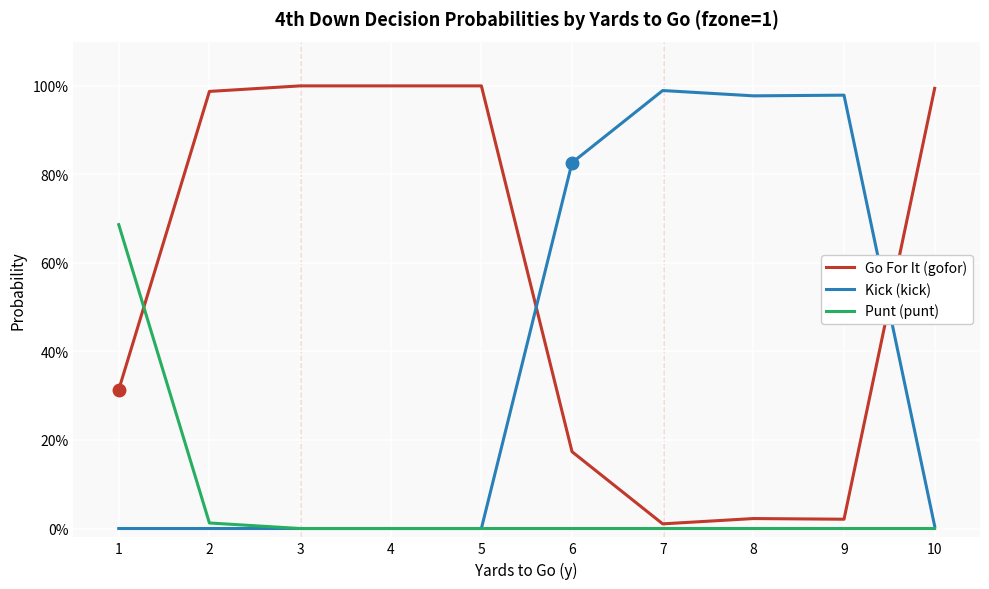

Does the chart have visible grid lines?

Yes